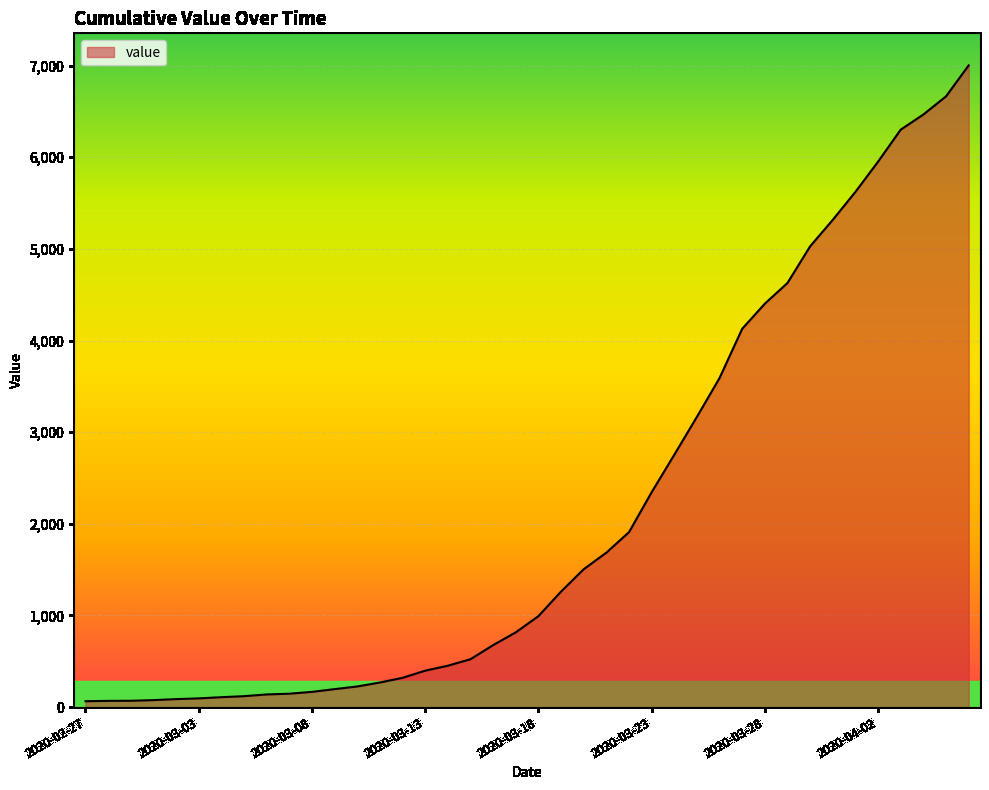

What is the maximum value shown in the chart?

7002